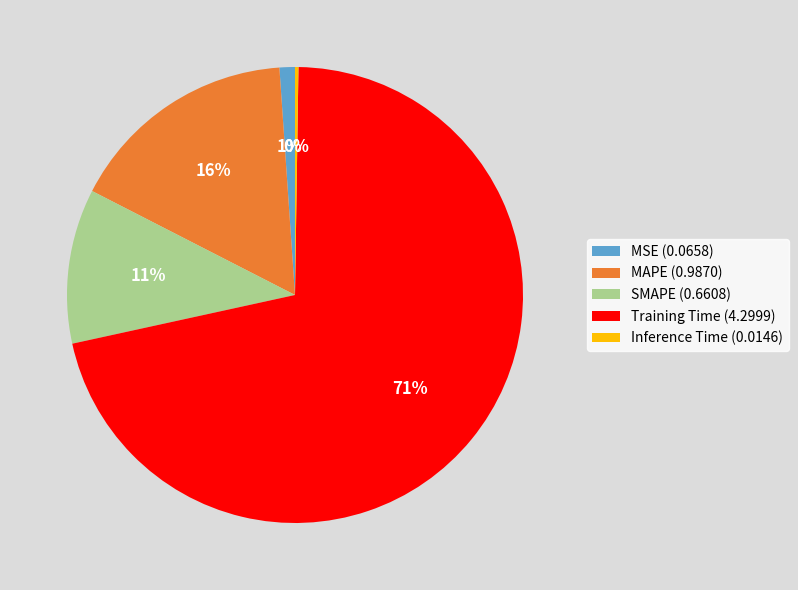

Combined, do MSE (0.0658) and MAPE (0.9870) account for over 50%?

No